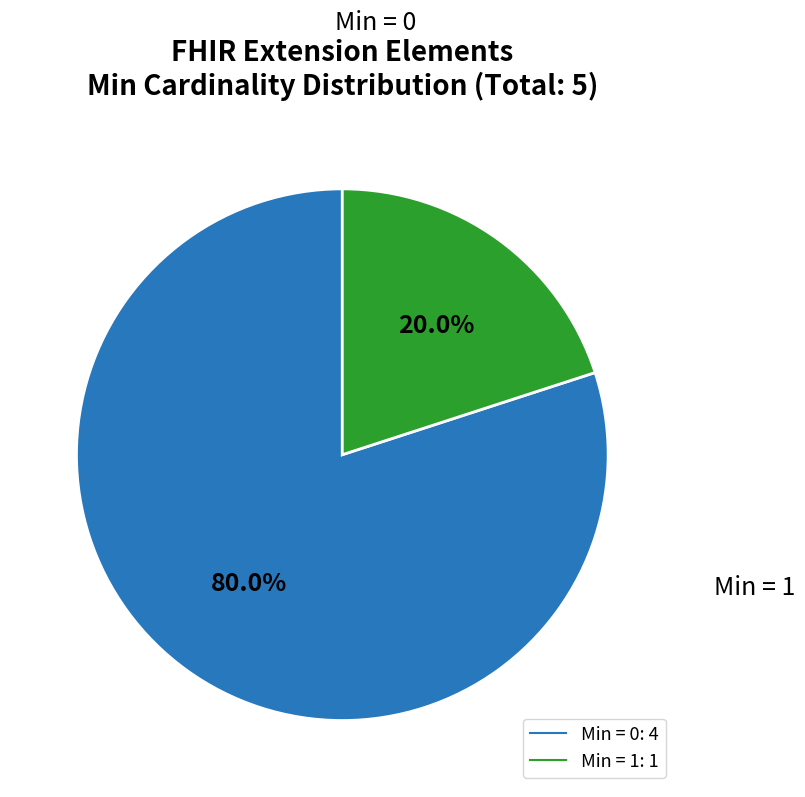

Does any single category account for the majority?

Yes